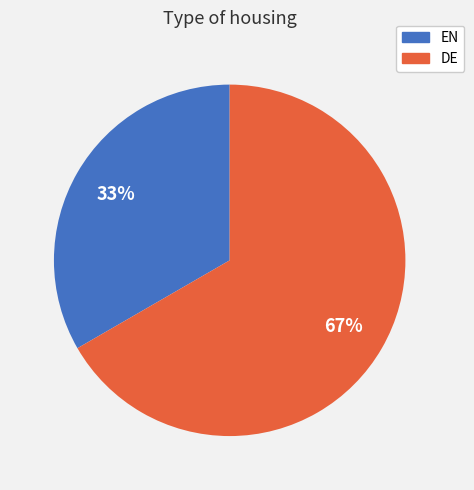

True or false: EN accounts for 24% of the total.

False